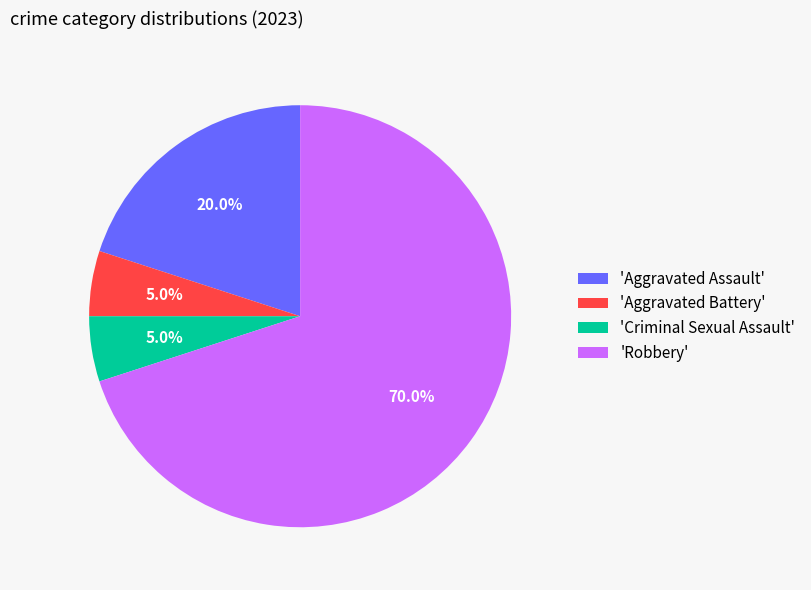

What portion of the pie excludes 'Criminal Sexual Assault'?

95.0%